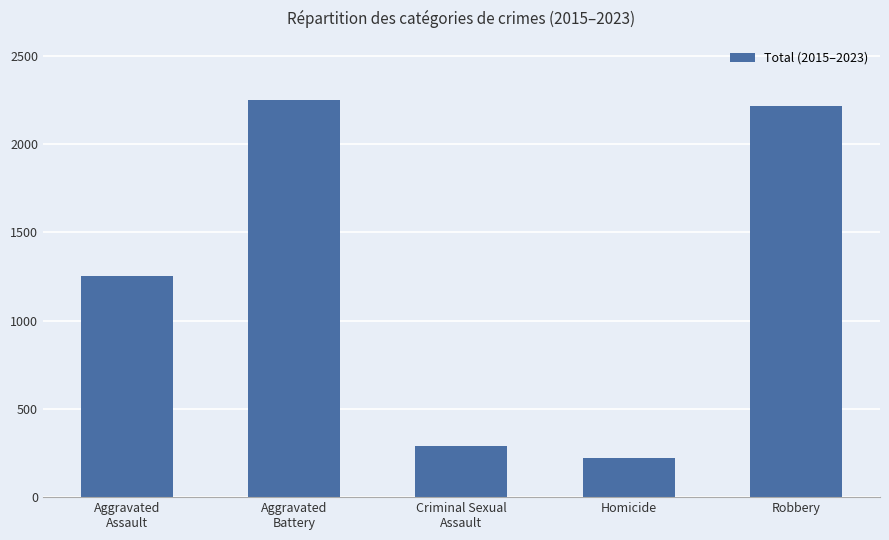

What is the ratio of the value at Homicide to the value at Aggravated
Assault?

0.2